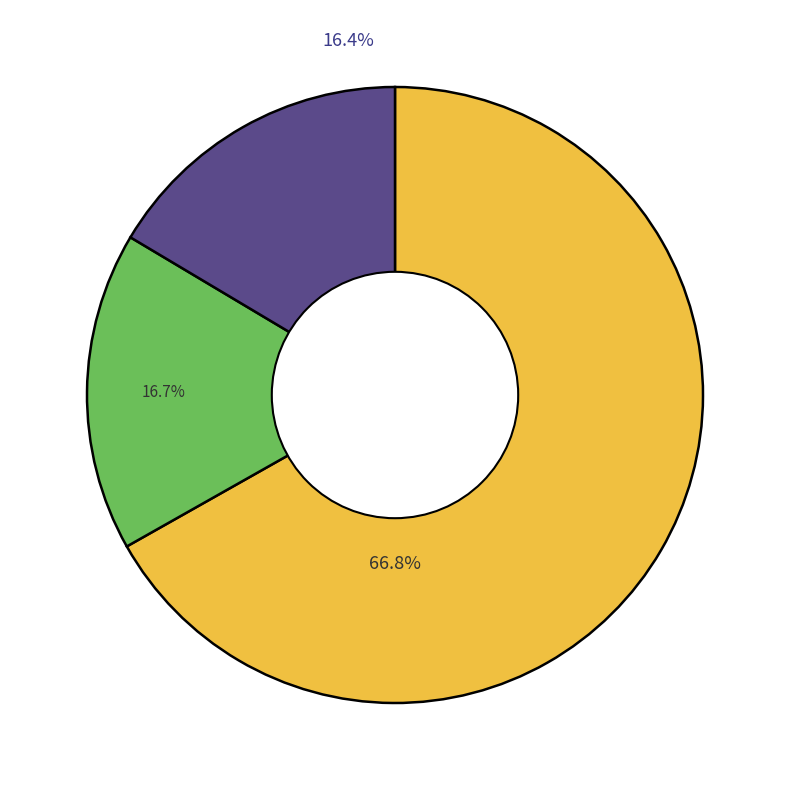

Is there any slice that represents more than half of the pie?

Yes